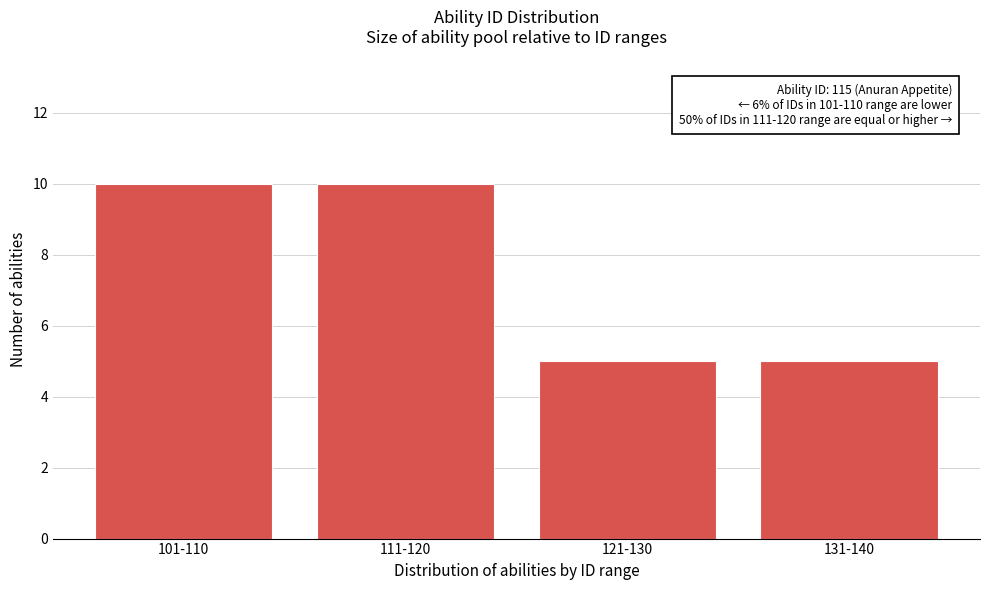

Reading left to right, transcribe all the data shown in this chart.

101-110=10	111-120=10	121-130=5	131-140=5